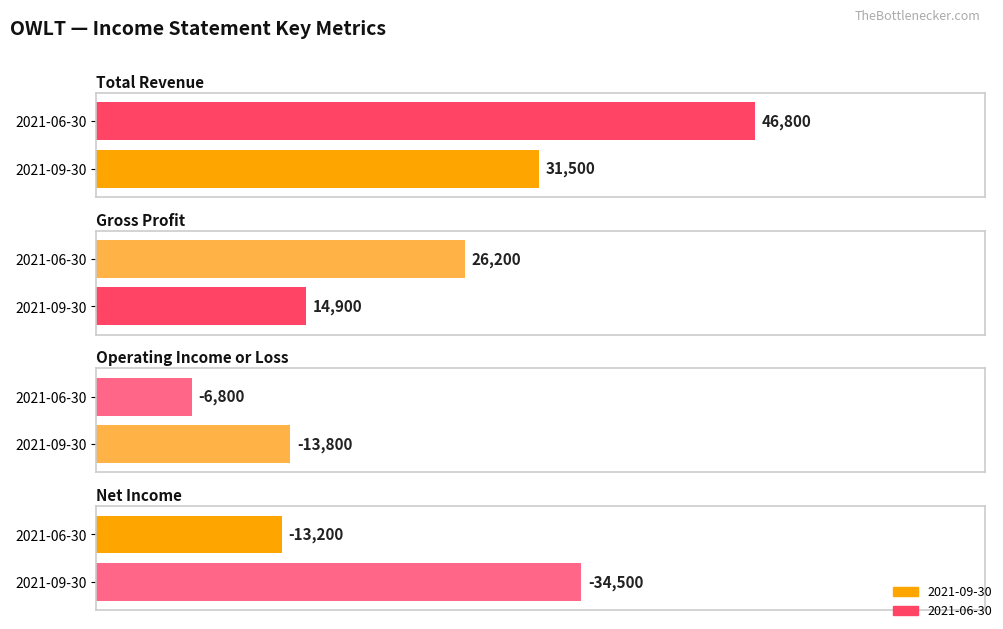

Reading right to left, what are all the values shown in this chart?

Total Revenue: 2021-06-30=46800	2021-09-30=31500
Gross Profit: 2021-06-30=26200	2021-09-30=14900
Operating Income or Loss: 2021-06-30=-6800	2021-09-30=-13800
Net Income: 2021-06-30=-13200	2021-09-30=-34500